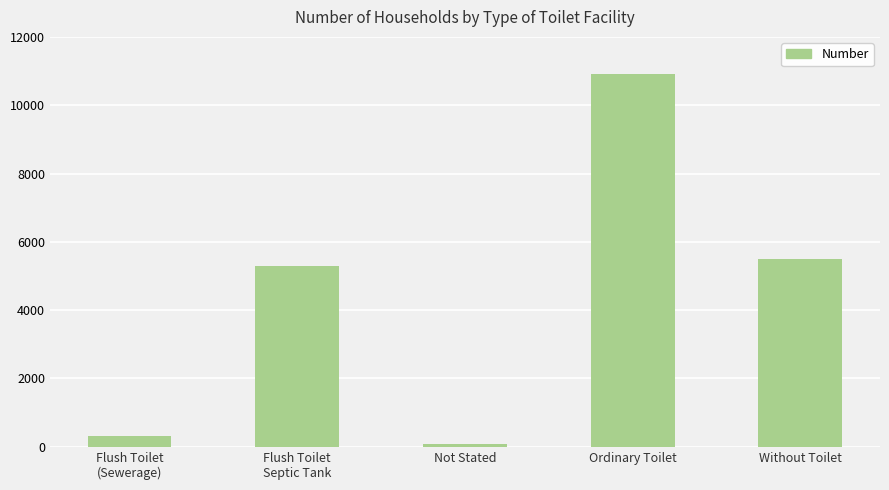

Which category has the lowest value across all series?

Not Stated